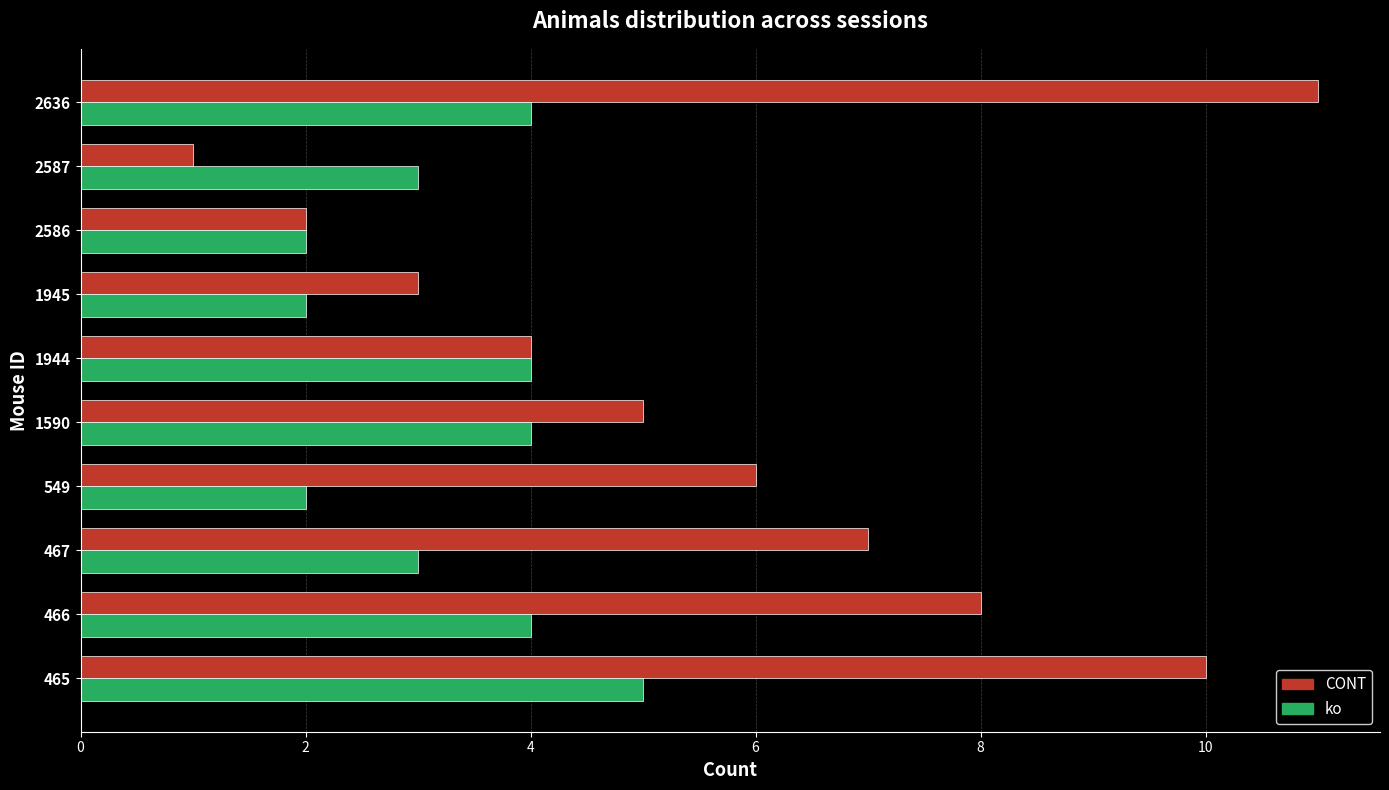

Between 465 and 1944, which series saw the biggest shift?

CONT